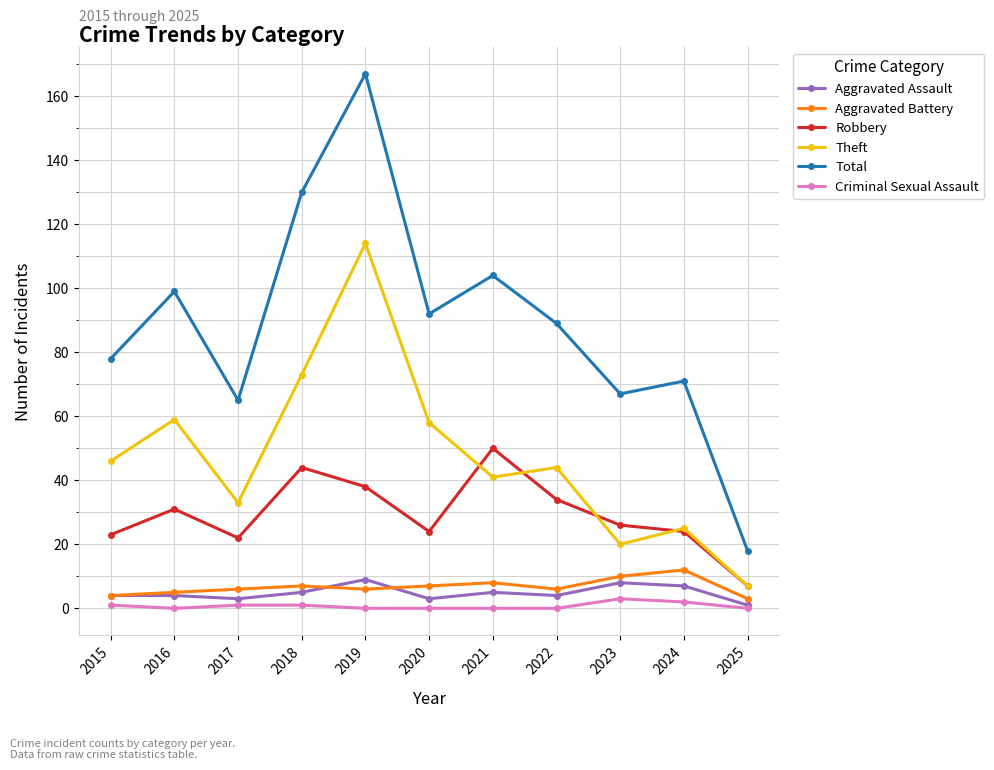

What is the difference between the maximum and minimum values in the Total series?

149